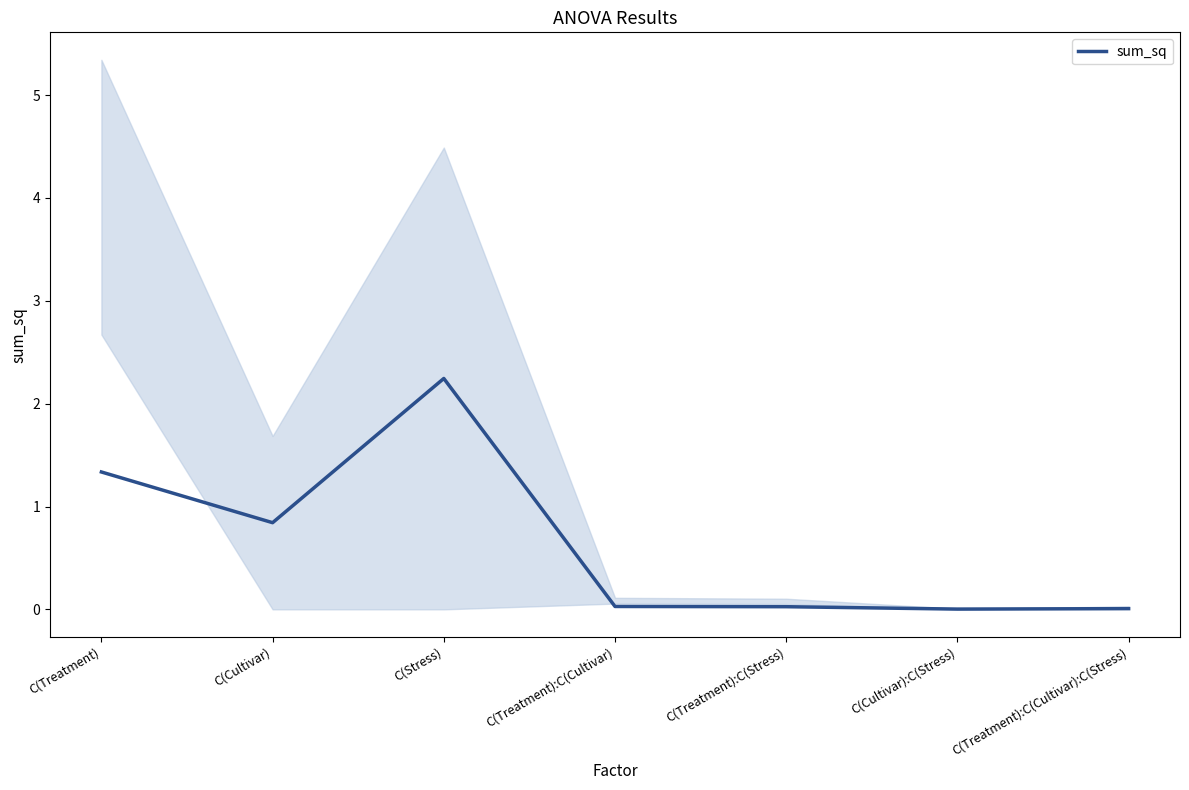

How many interior local valleys (lower than both neighbors) does the data have?

2